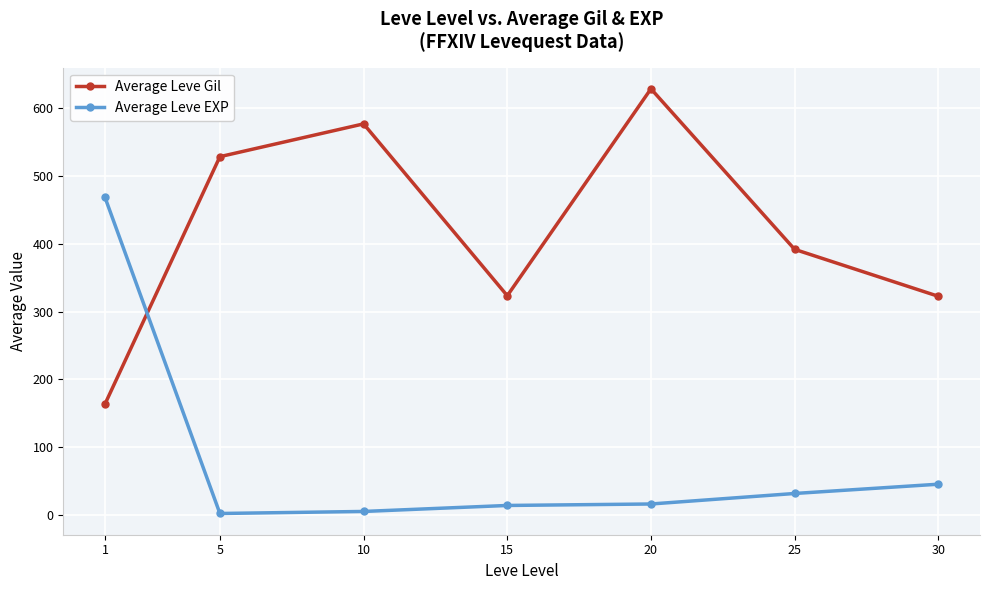

Is it true that Average Leve Gil equals 323.3 at 15?

True